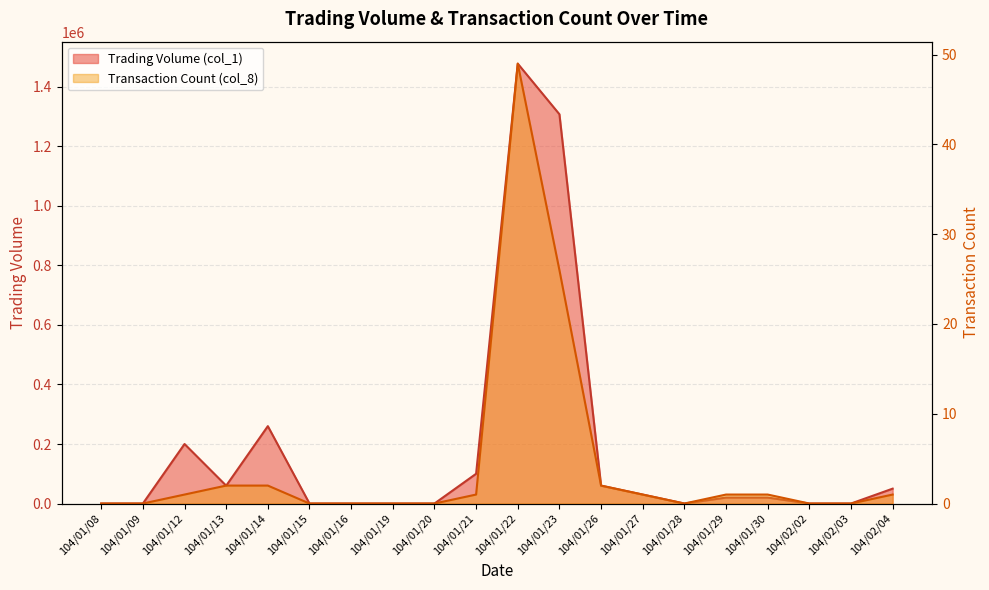

What is the difference between the maximum and second lowest values in the Transaction Count (col_8) series?

49